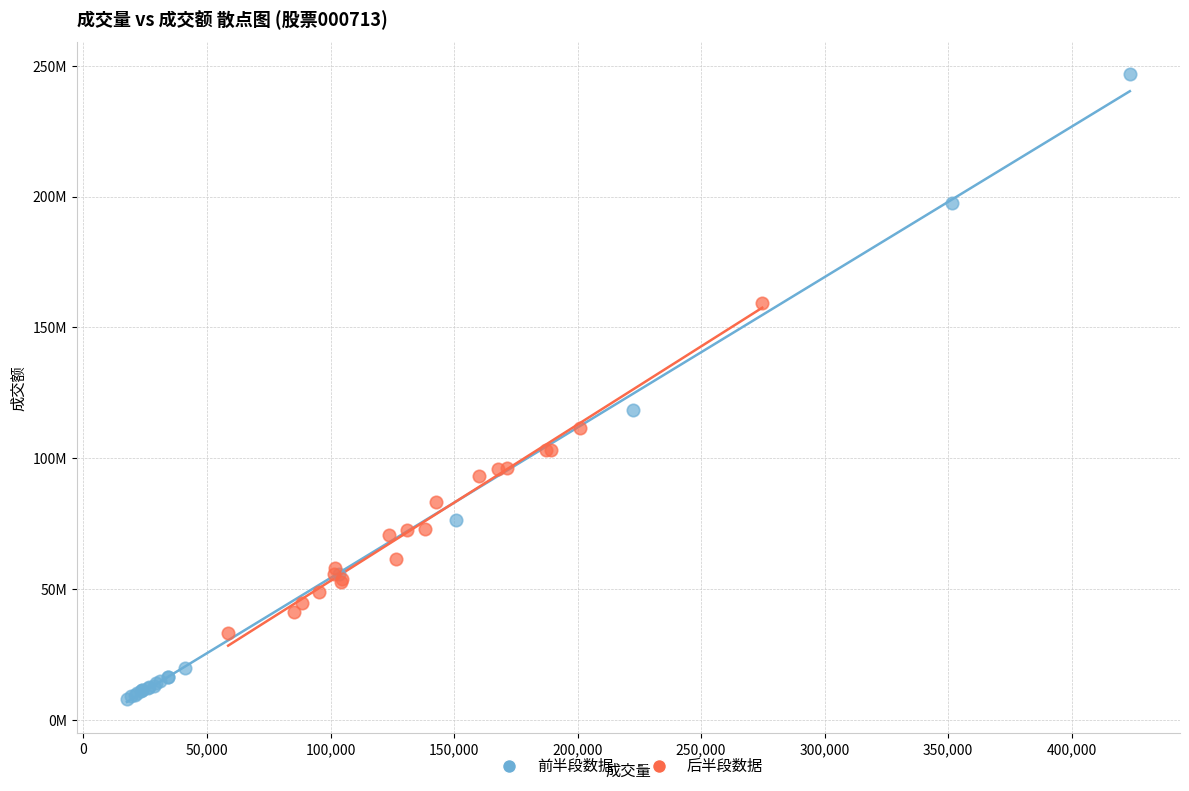

Which series has the largest Y range (max minus min)?

前半段数据